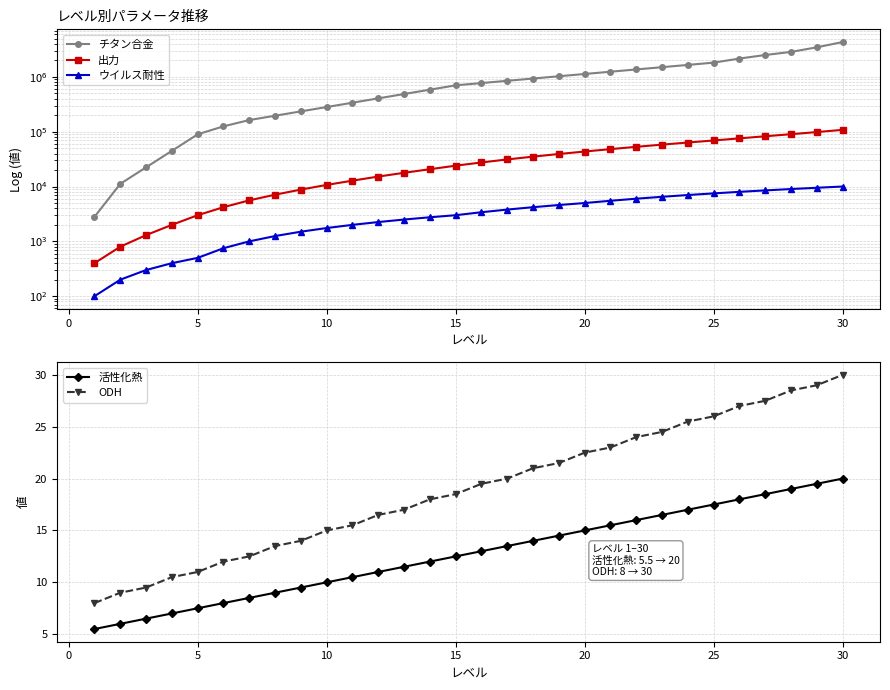

Rank the series by their maximum value, from highest to lowest.

チタン合金, 出力, ウイルス耐性, ODH, 活性化熱